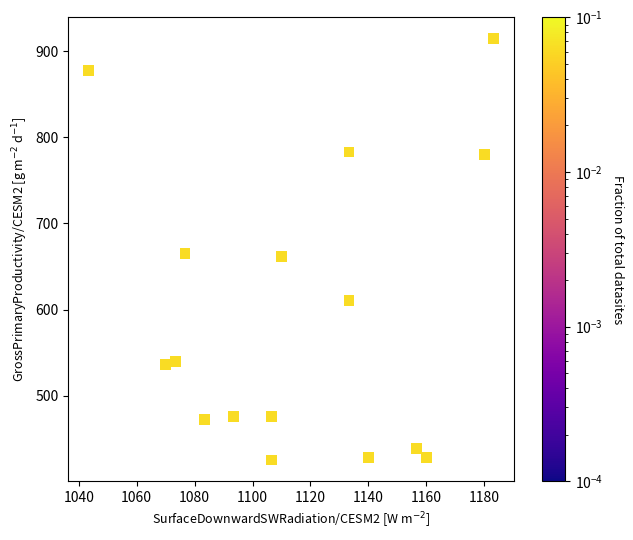

What is the range of Y values (max minus min)?

489.4